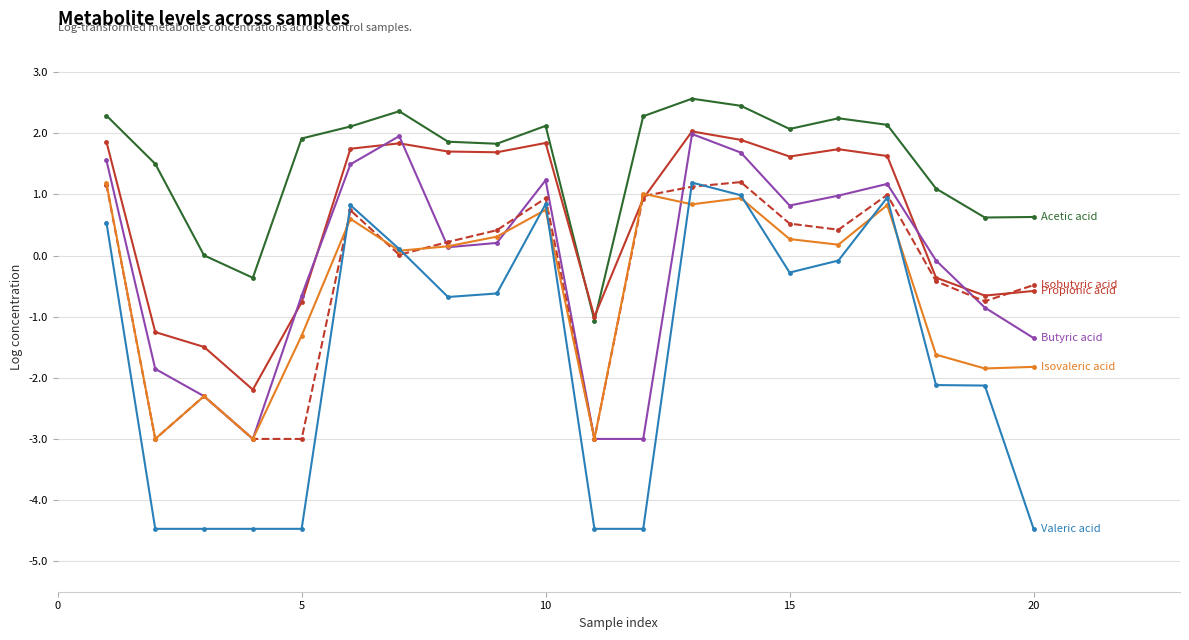

What is the smallest value displayed?

-4.5